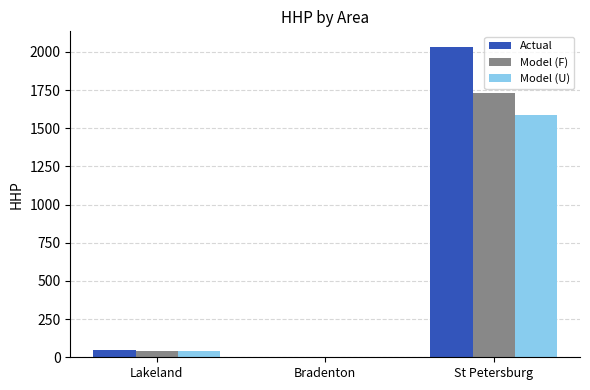

Is it true that Actual equals 2033 at St Petersburg?

True